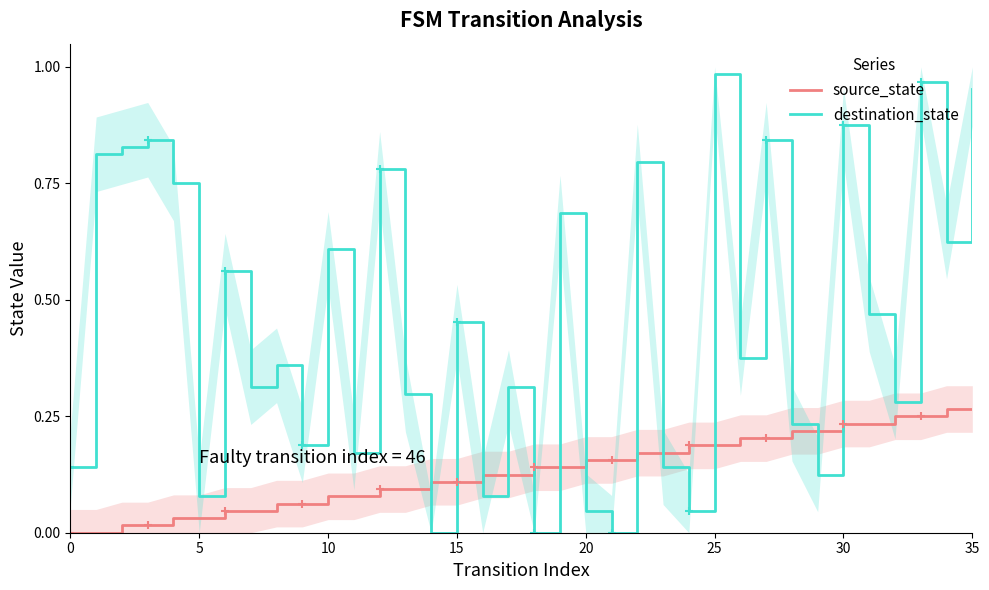

In destination_state, how many points are lower than both neighbors (excluding endpoints)?

13